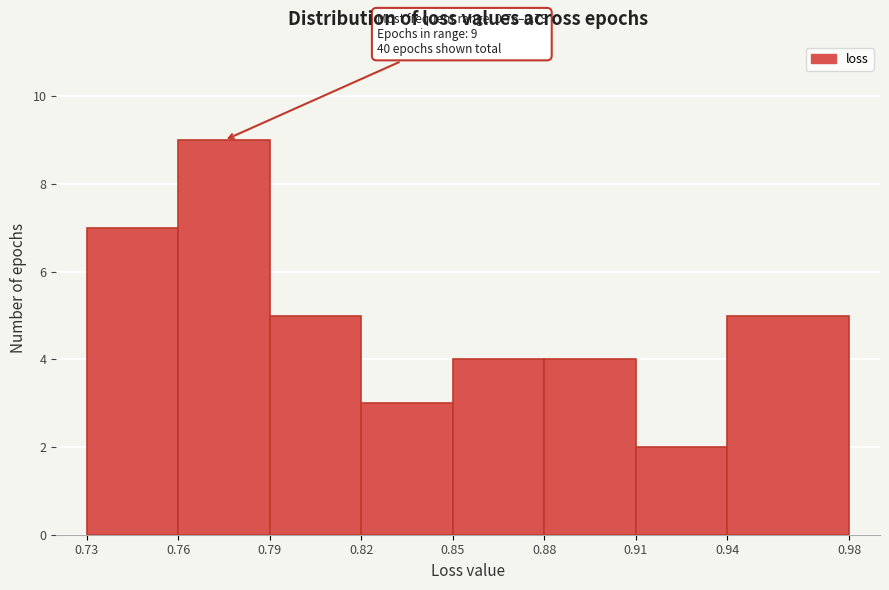

Over which range of the x-axis is the bar tallest?

0.76 to 0.79